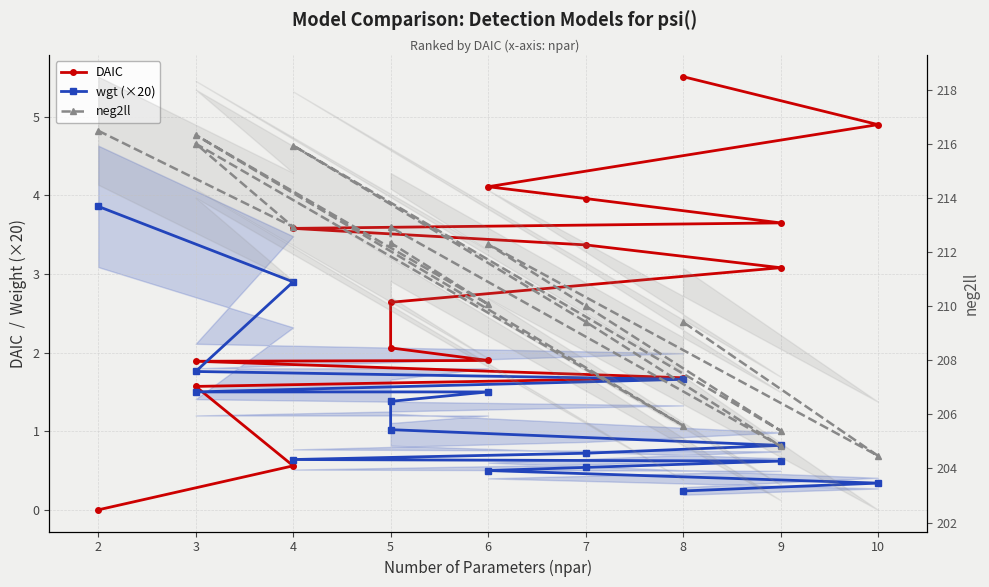

True or false: wgt (×20) has more than 0 points higher than both neighbors.

False